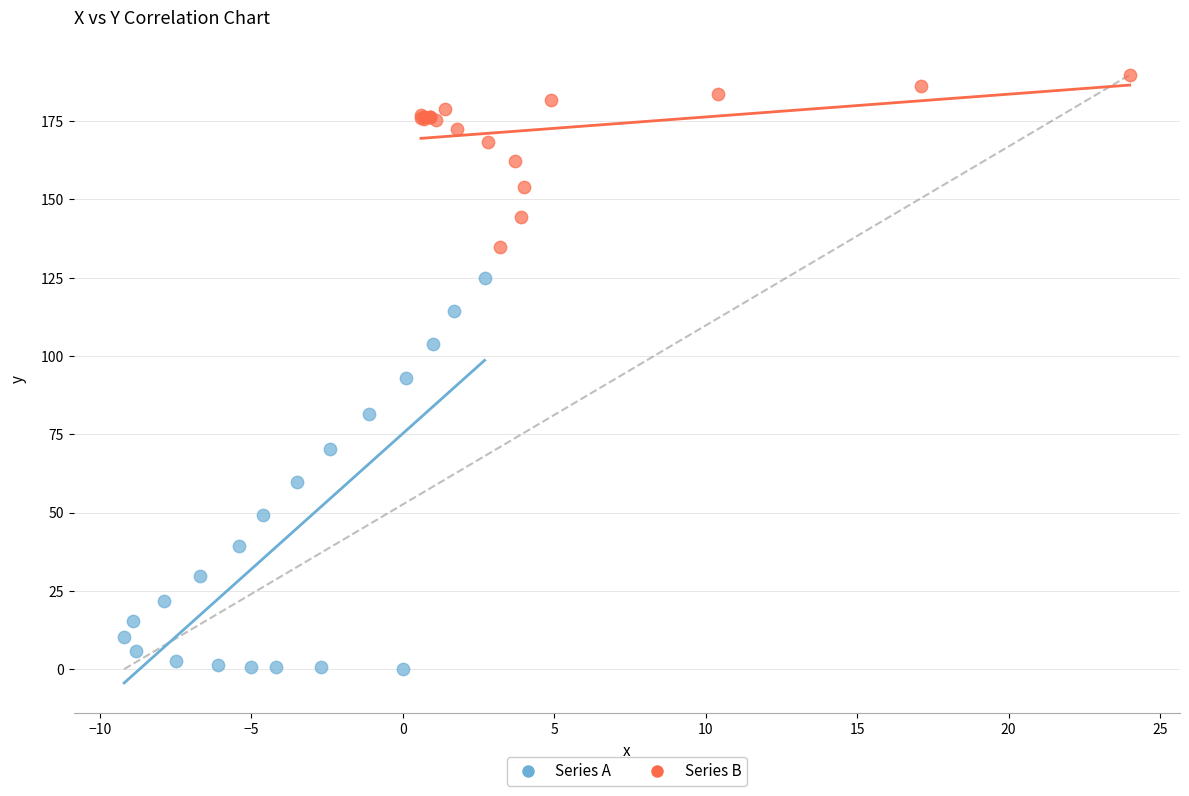

Which series has the widest spread of Y values?

Series A